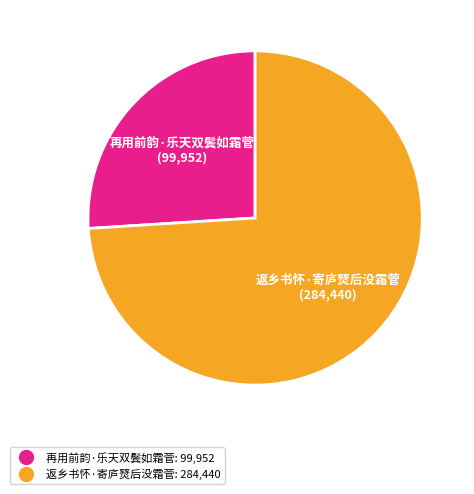

How many slices are in this pie chart?

2